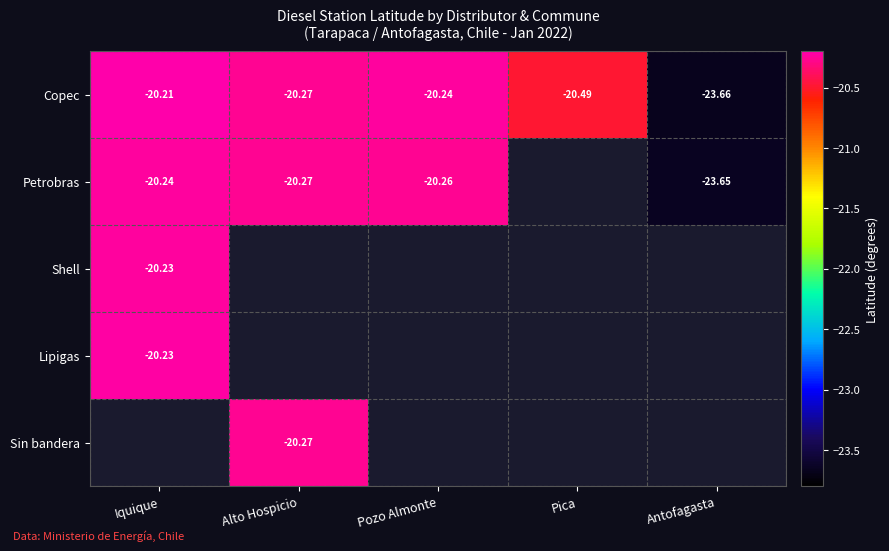

Count the number of data series in this chart.

5